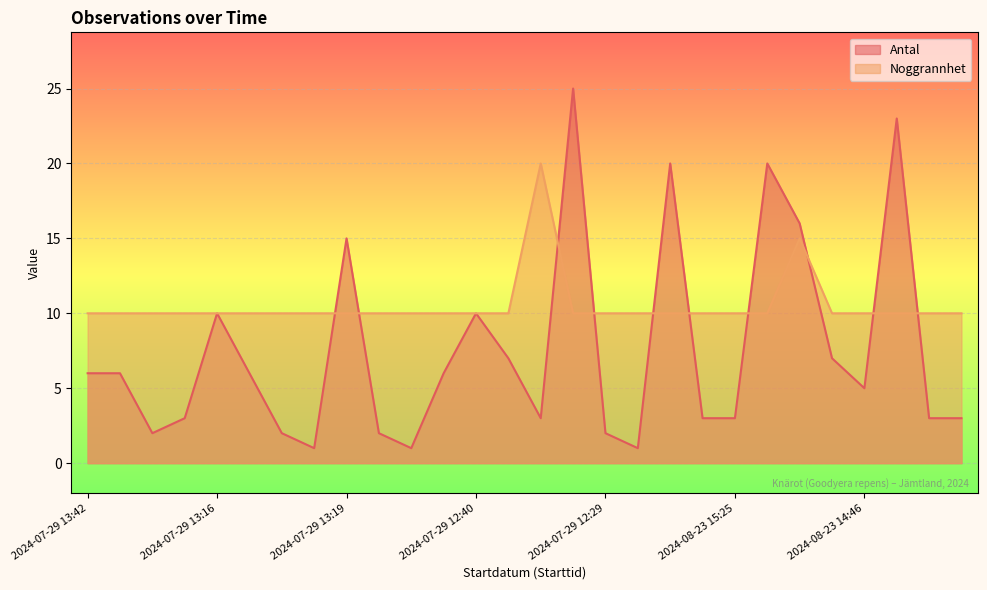

In Antal, how many points are higher than both neighbors (excluding endpoints)?

7